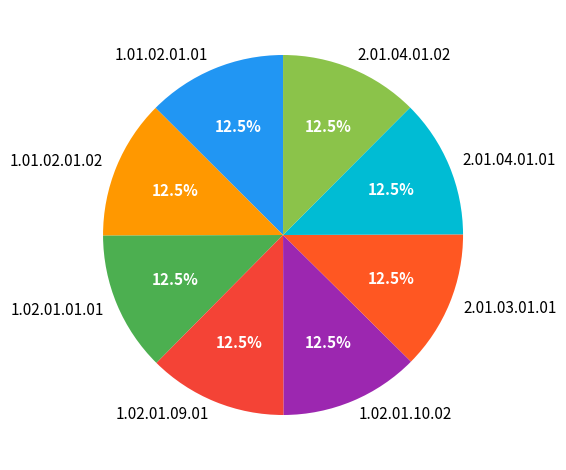

What is the ratio of the value at 2.01.03.01.01 to the value at 1.01.02.01.01?

1.0